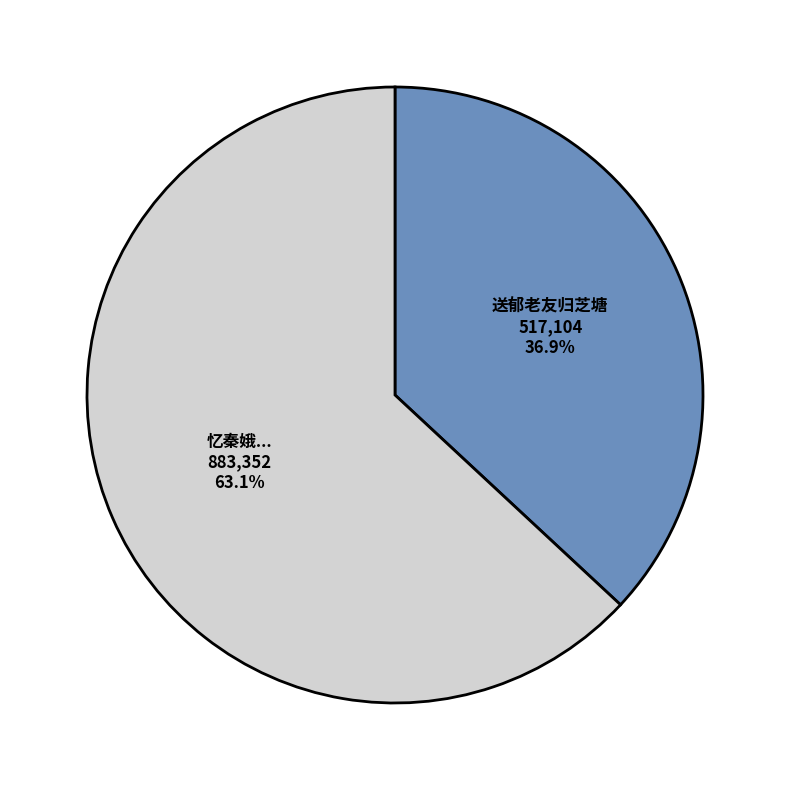

Does any single category account for the majority?

Yes